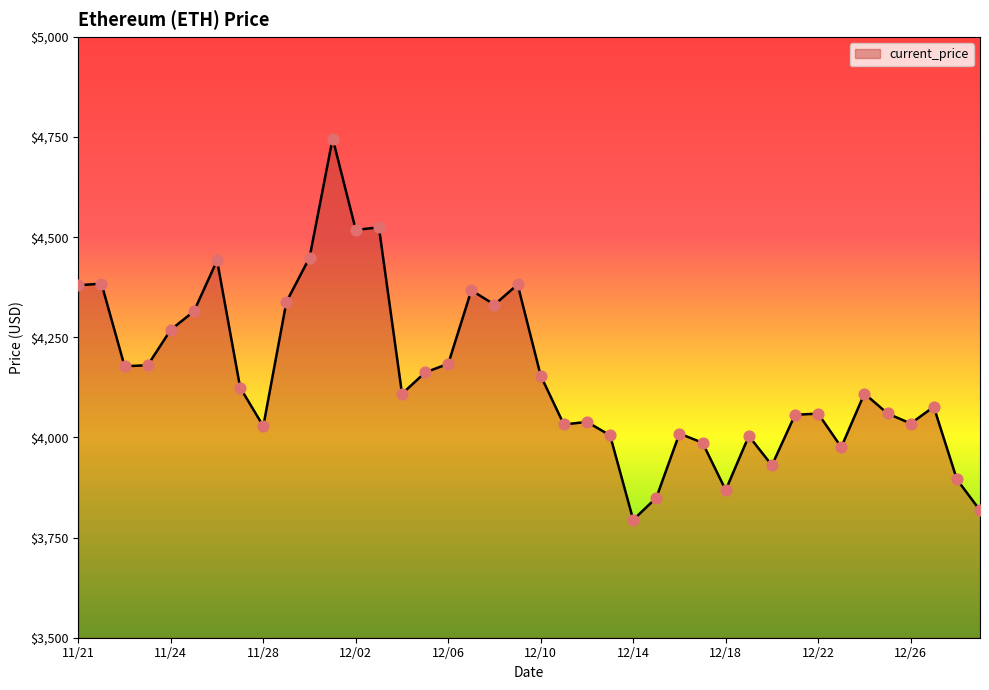

What is the greatest value displayed?

4746.4